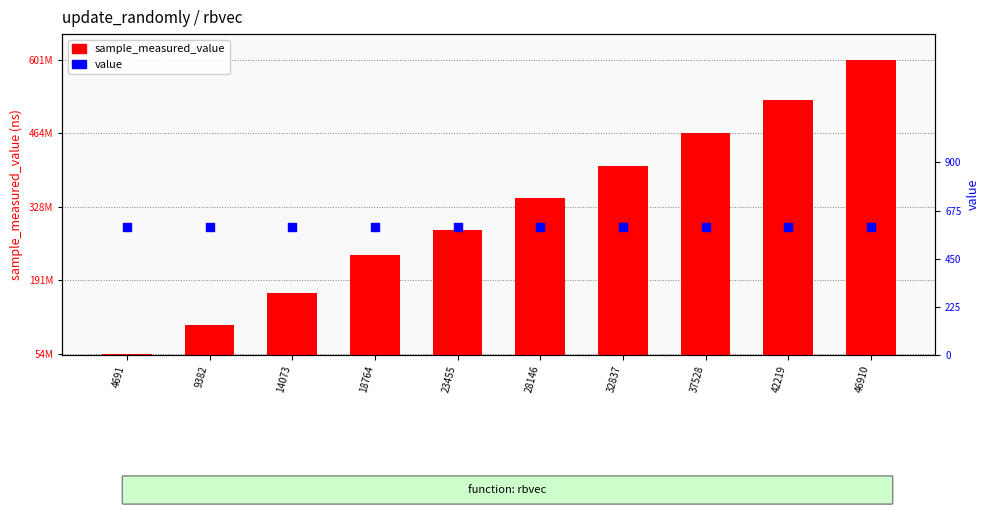

At which category is the sum across all series the highest?

46910